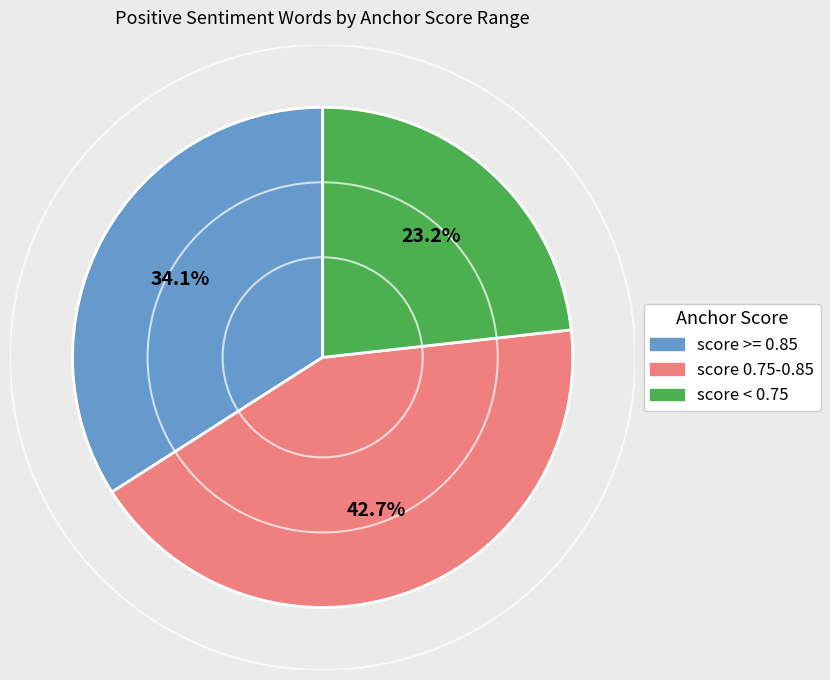

Is there a majority slice in this chart?

No